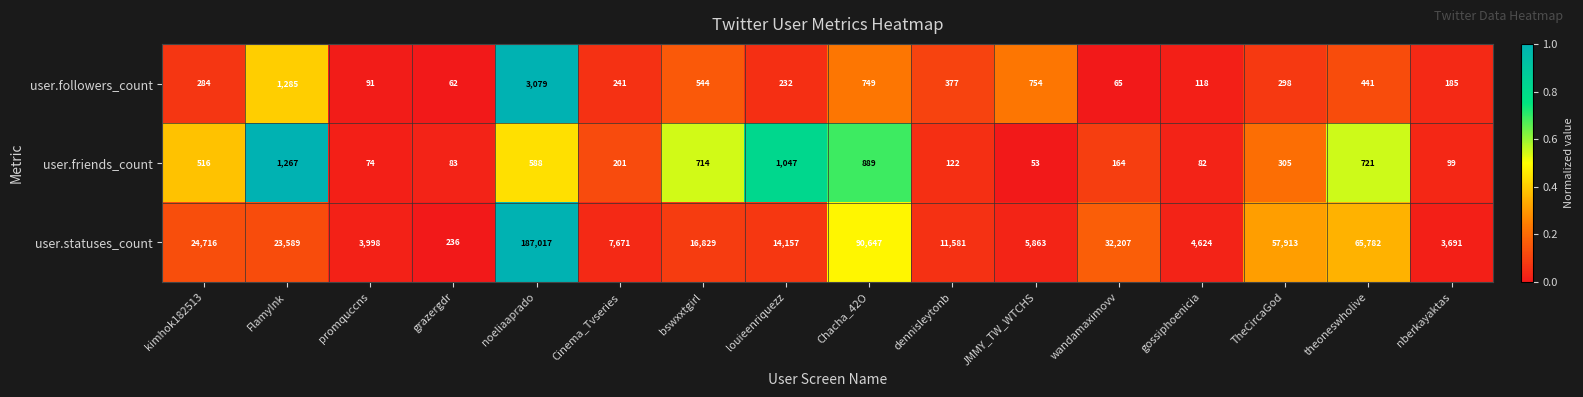

At which category is the sum across all series the highest?

noeliaaprado